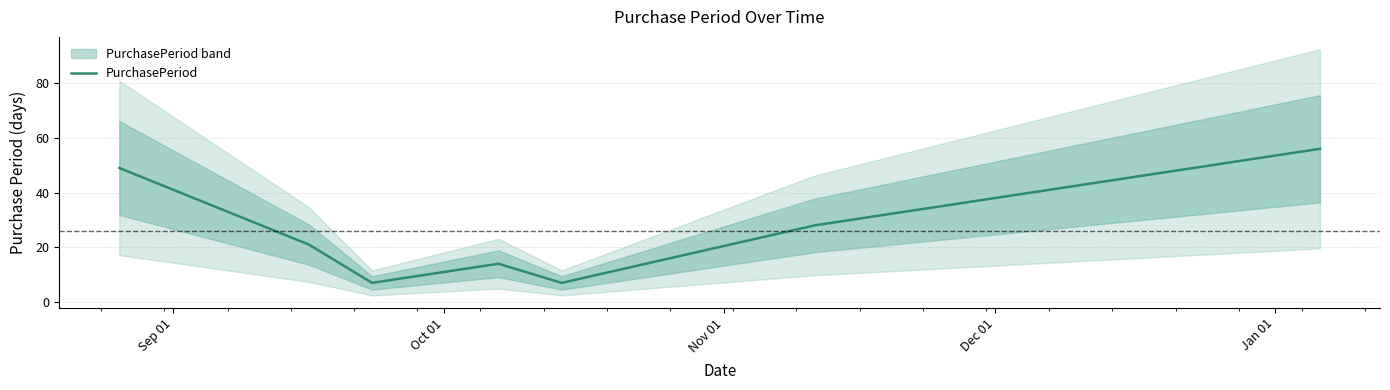

What is the maximum value for PurchasePeriod?

56